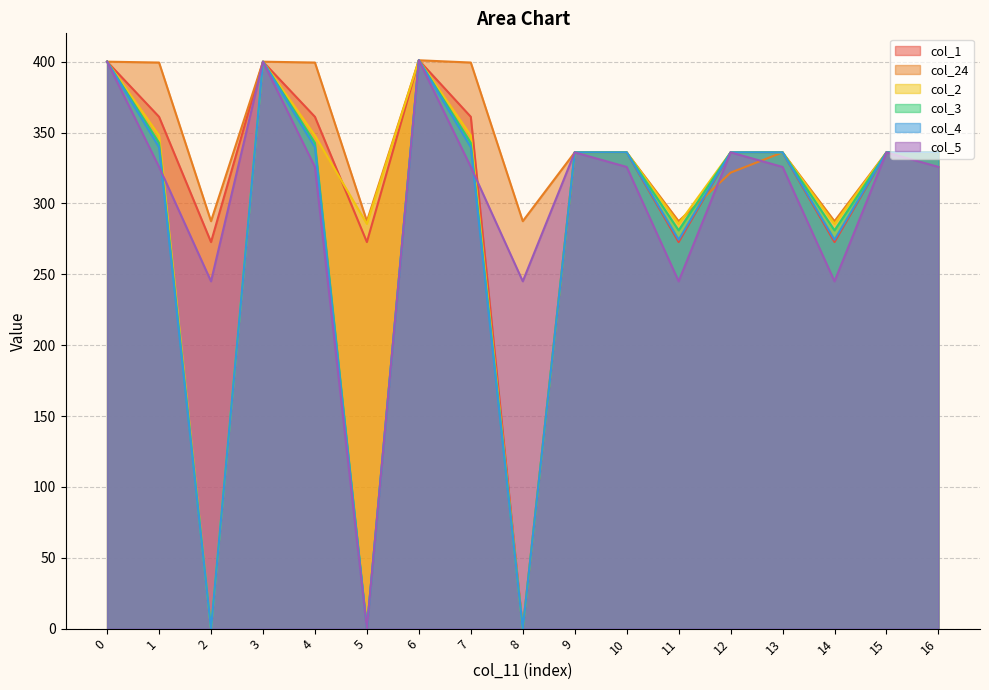

True or false: col_1 has more than 0 points higher than both neighbors.

True